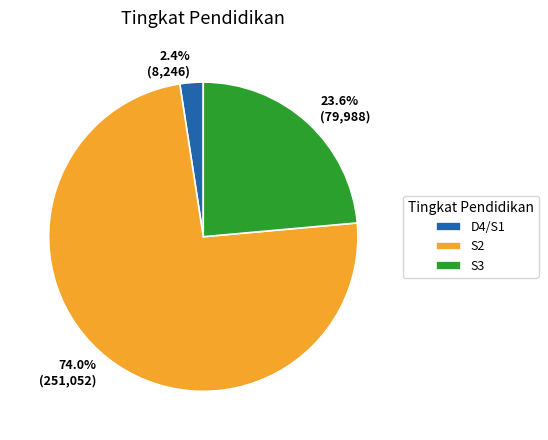

Is it true that S2 is 74% of the pie?

True